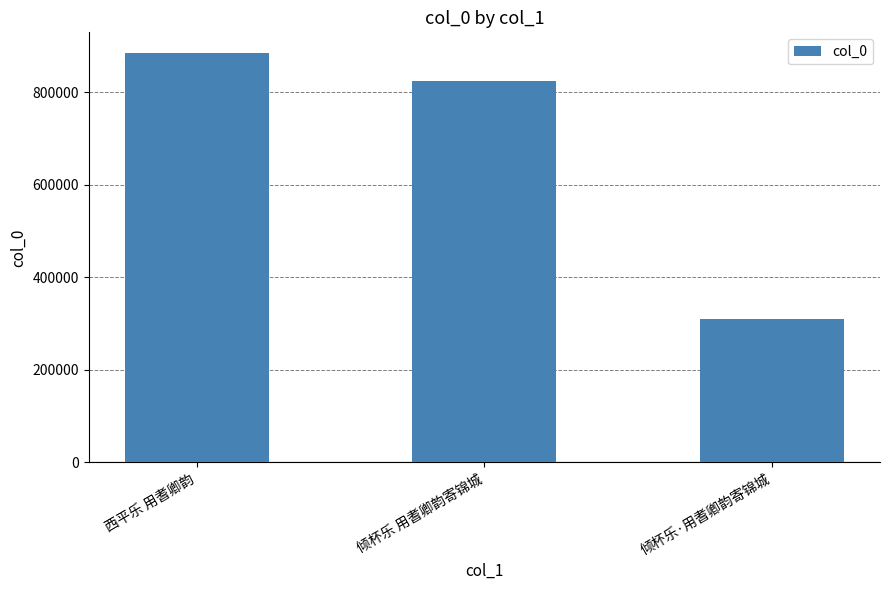

List the labels in order of value, smallest first.

倾杯乐·用耆卿韵寄锦城, 倾杯乐 用耆卿韵寄锦城, 西平乐 用耆卿韵